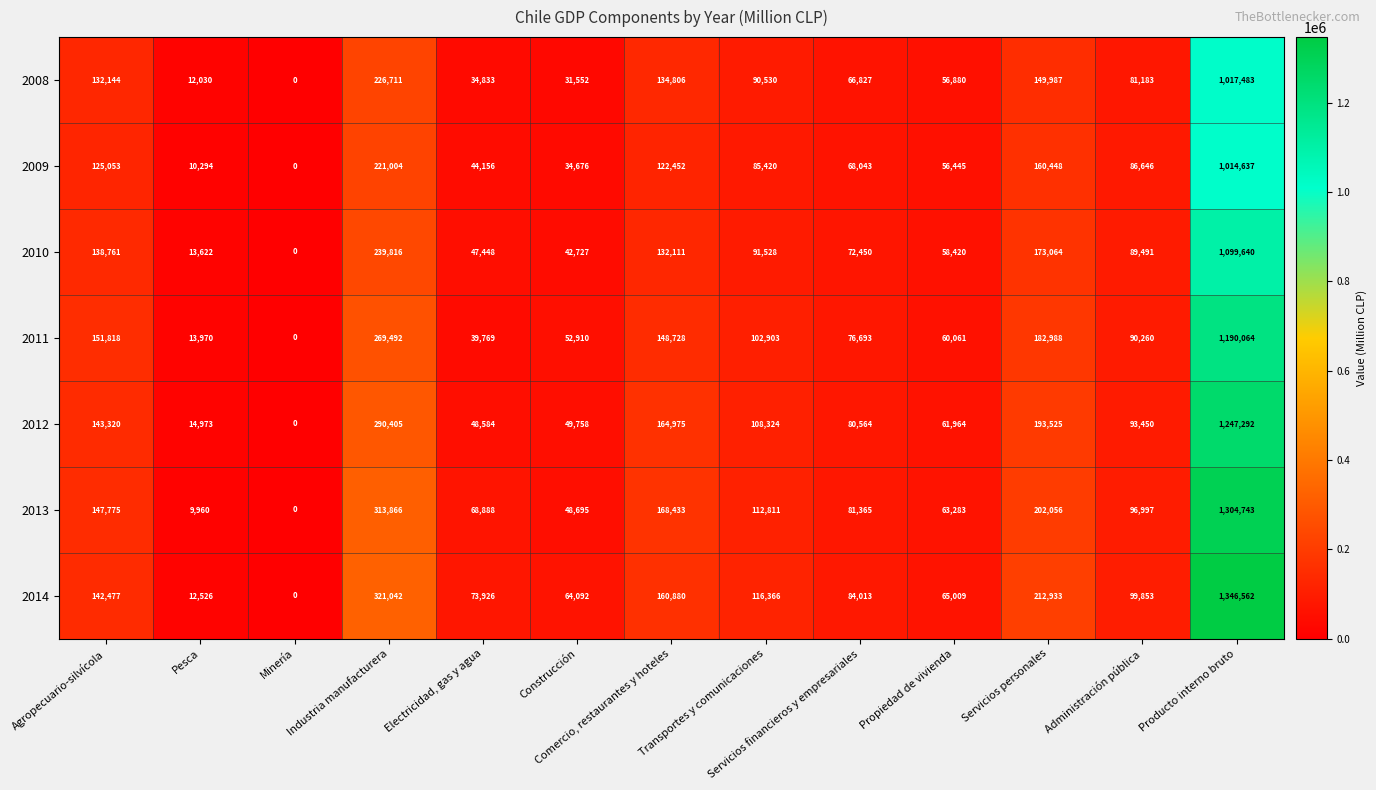

What is the difference between the maximum and second lowest values in the 2012 series?

1232319